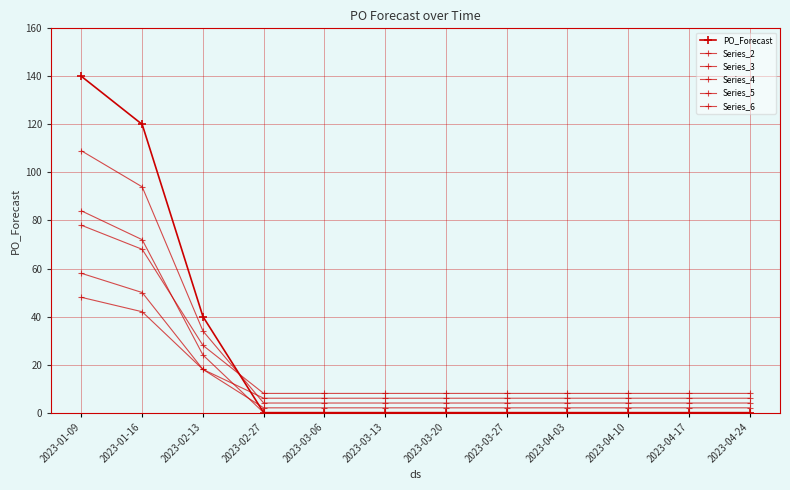

Is it true that Series_5 equals 6 at 2023-03-06?

True